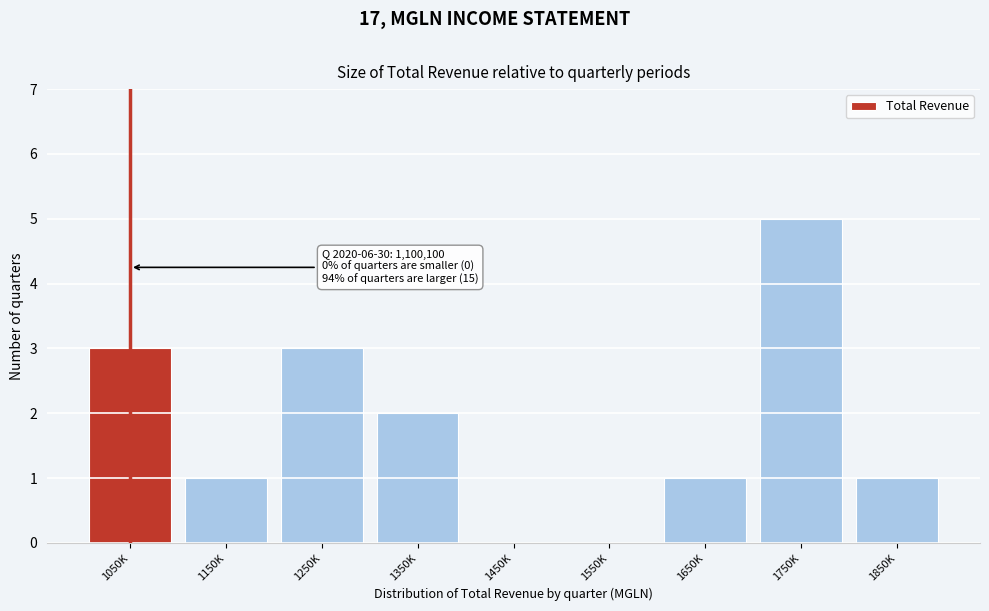

Reading left to right, extract all data points from this chart.

1050K=3	1150K=1	1250K=3	1350K=2	1450K=0	1550K=0	1650K=1	1750K=5	1850K=1